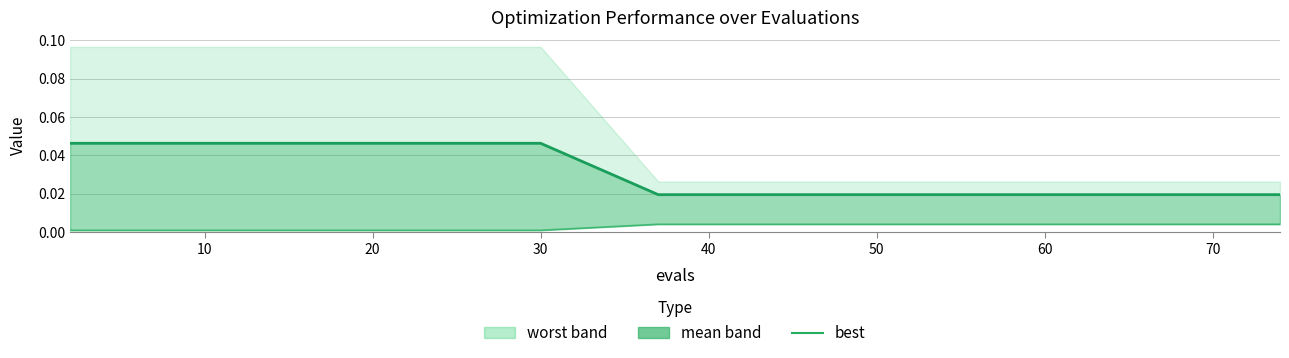

Does the chart have visible grid lines?

Yes